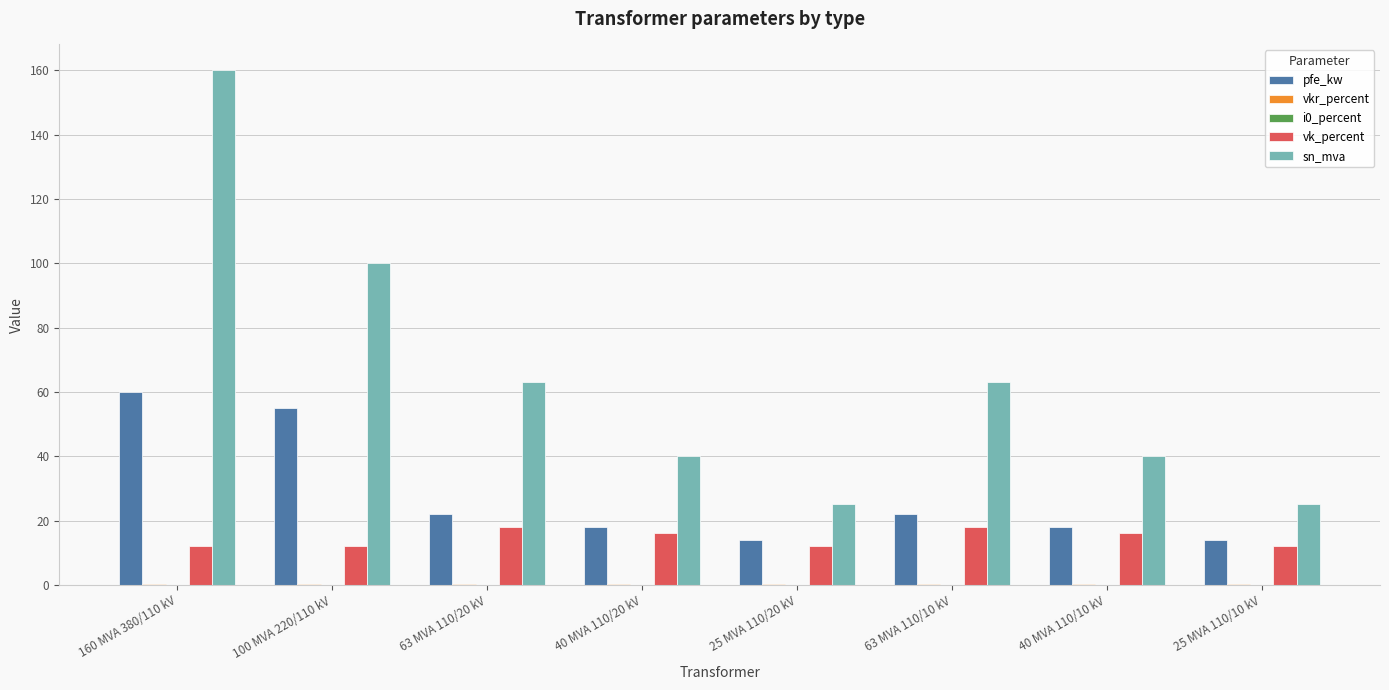

At which category is the sum across all series the highest?

160 MVA 380/110 kV